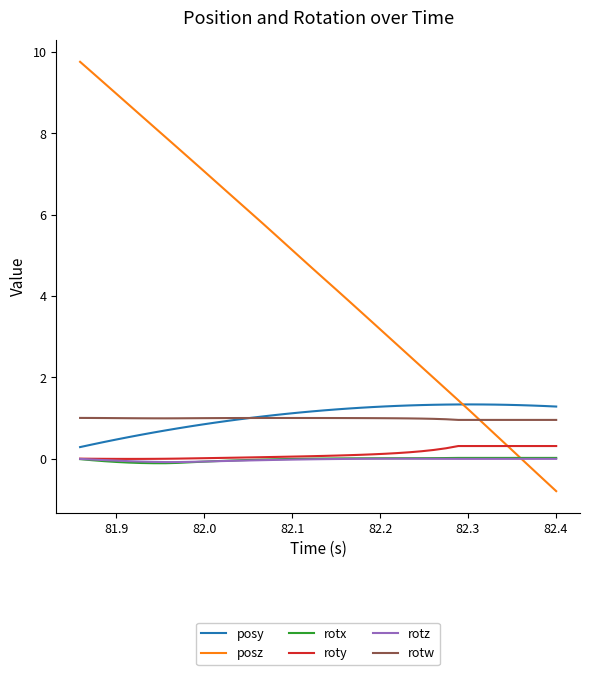

Which series has the largest range (max minus min)?

posz